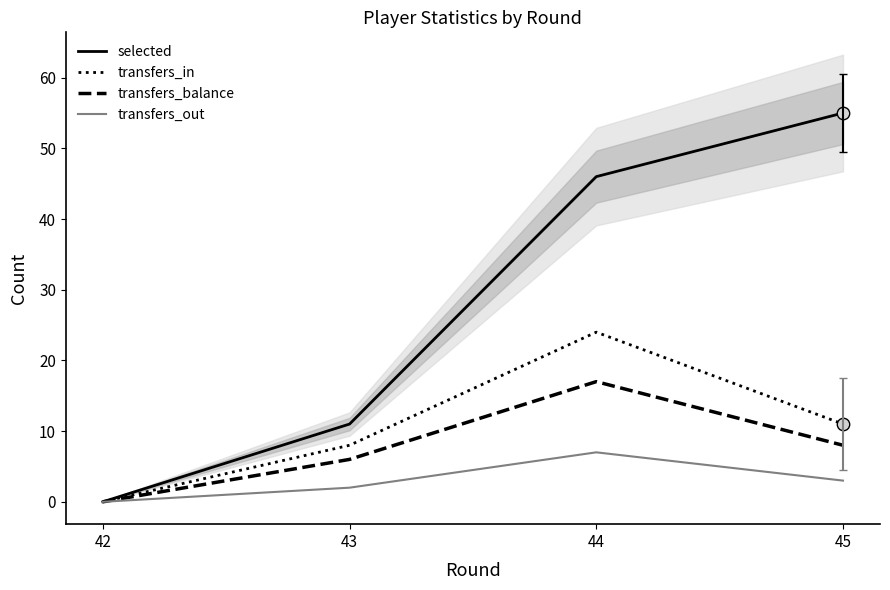

Which series reaches the maximum Y coordinate?

selected